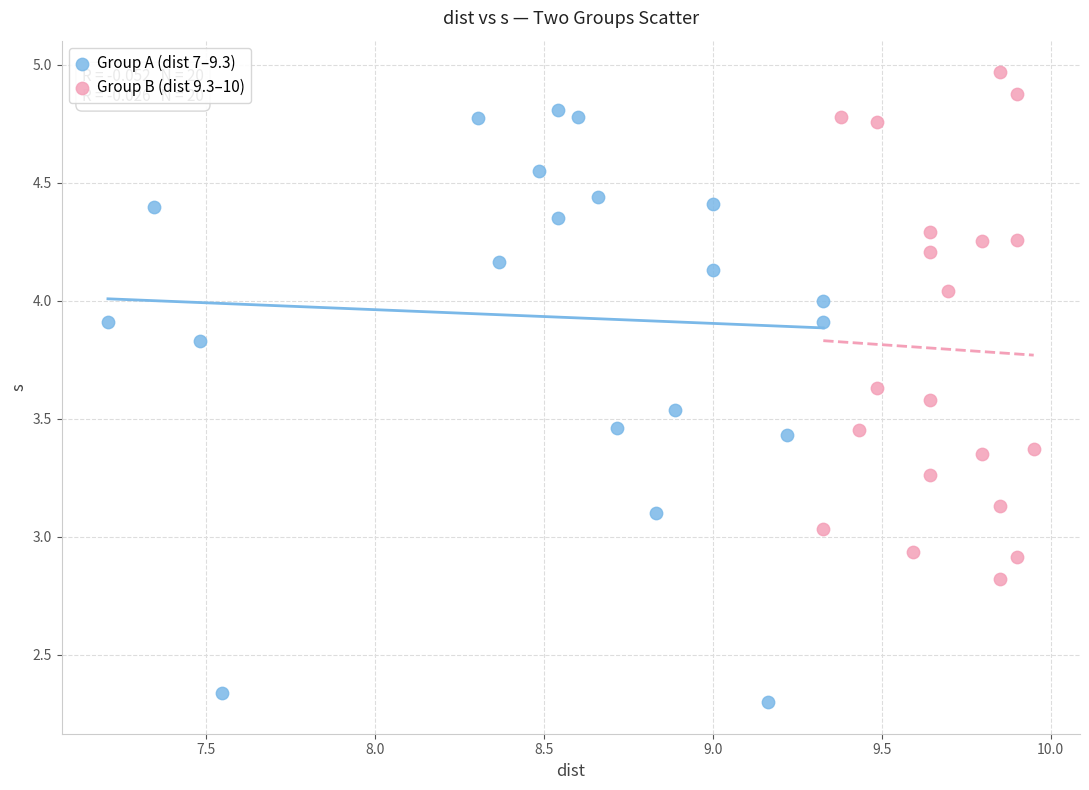

Which series has the largest Y range (max minus min)?

Group A (dist 7–9.3)